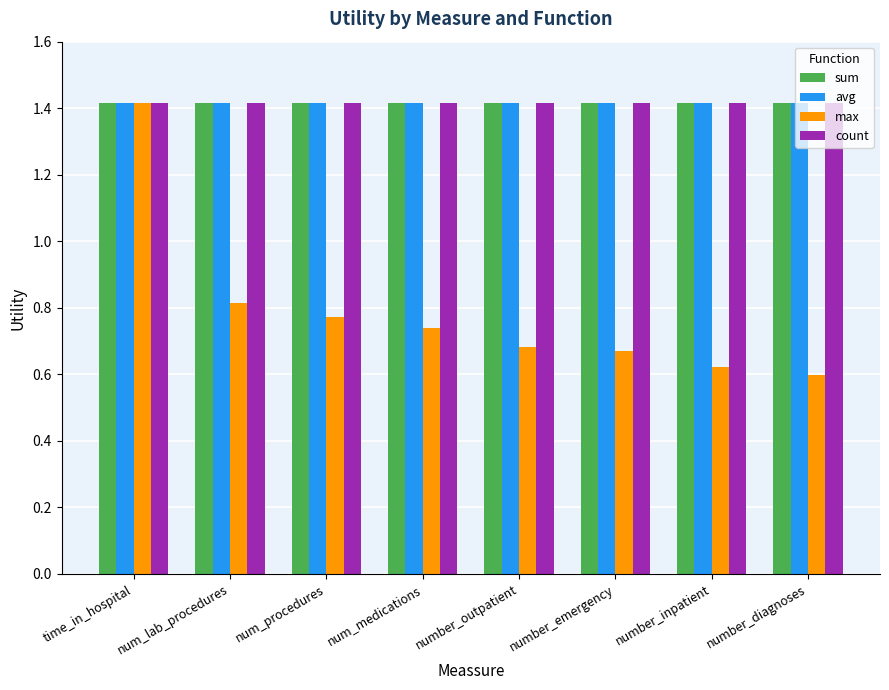

How many groups of bars are there?

8